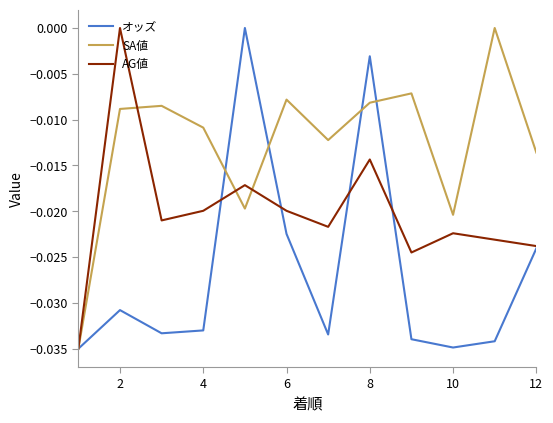

List the series in order of their overall mean, lowest first.

オッズ, AG値, SA値